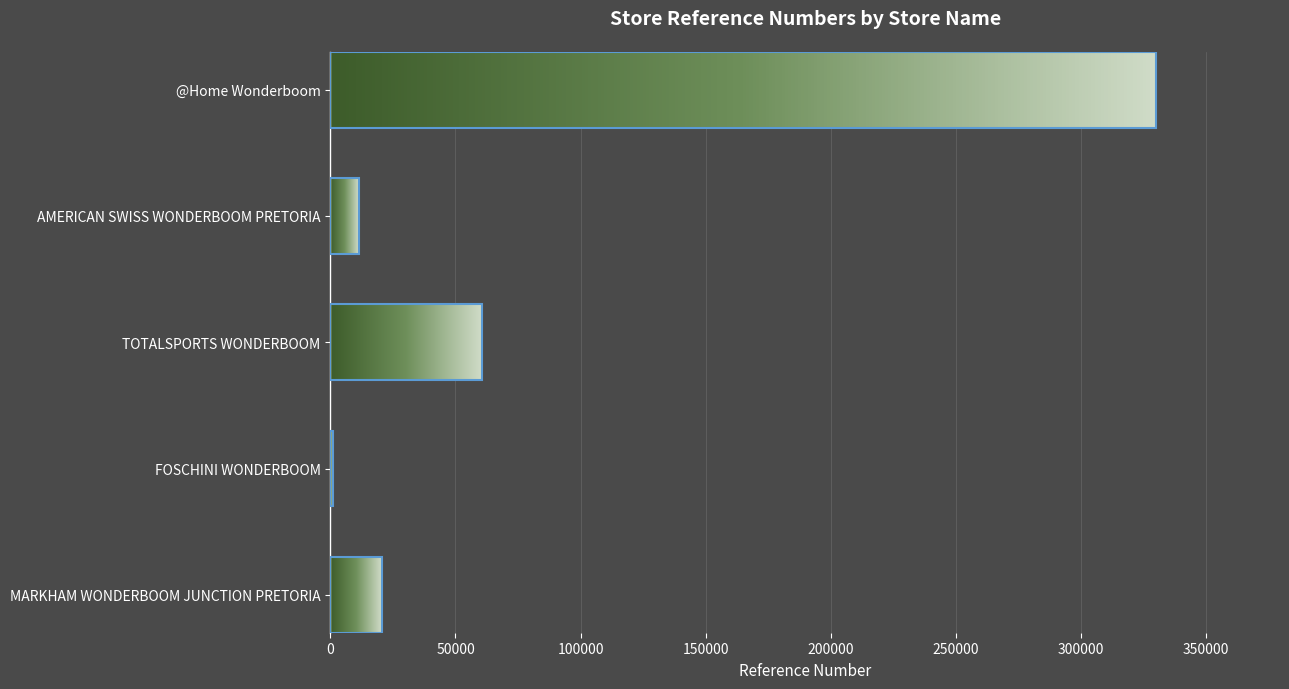

What is the ratio of the value at AMERICAN SWISS WONDERBOOM PRETORIA to the value at MARKHAM WONDERBOOM JUNCTION PRETORIA?

0.5